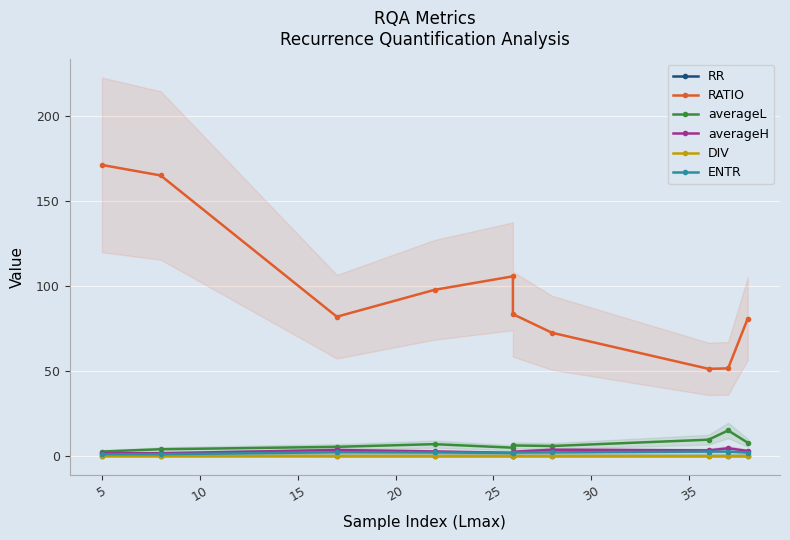

True or false: averageL has more than 2 points higher than both neighbors.

True